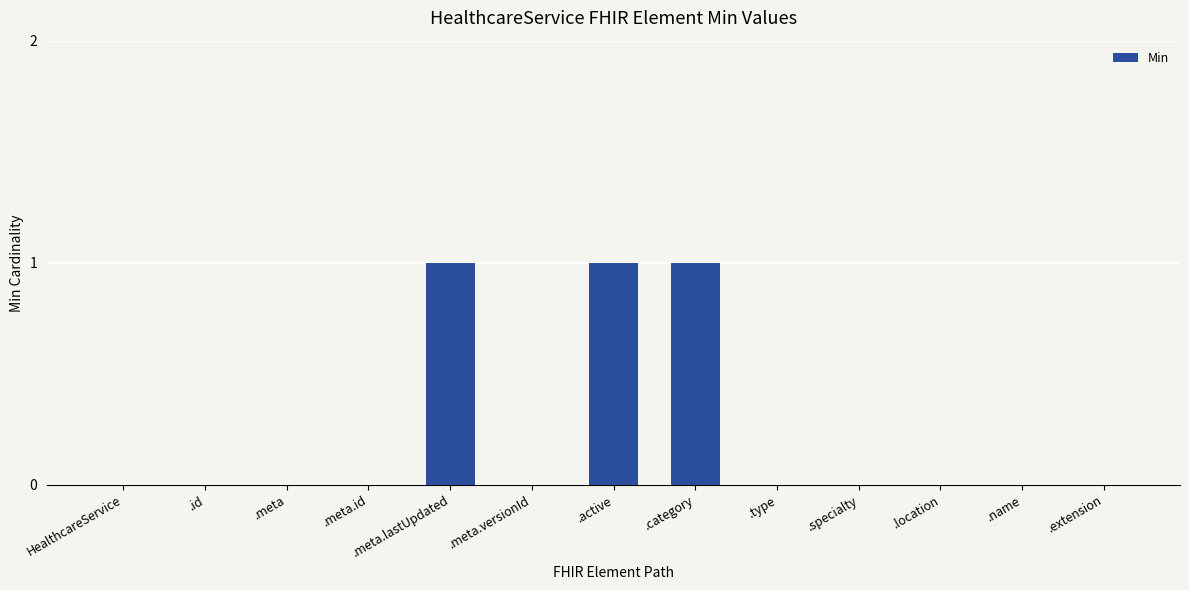

True or false: the data shows 0 at .type.

True